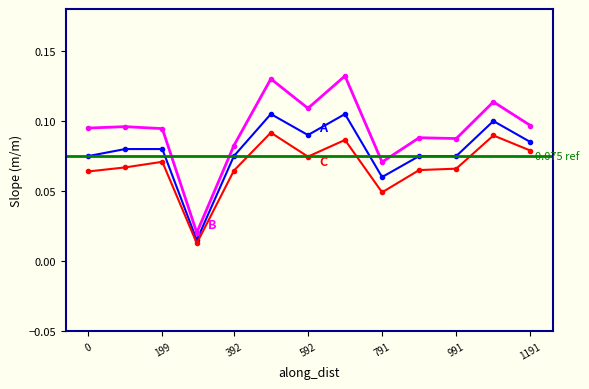

What is the value of the cil point at the 6th from the left?

0.1